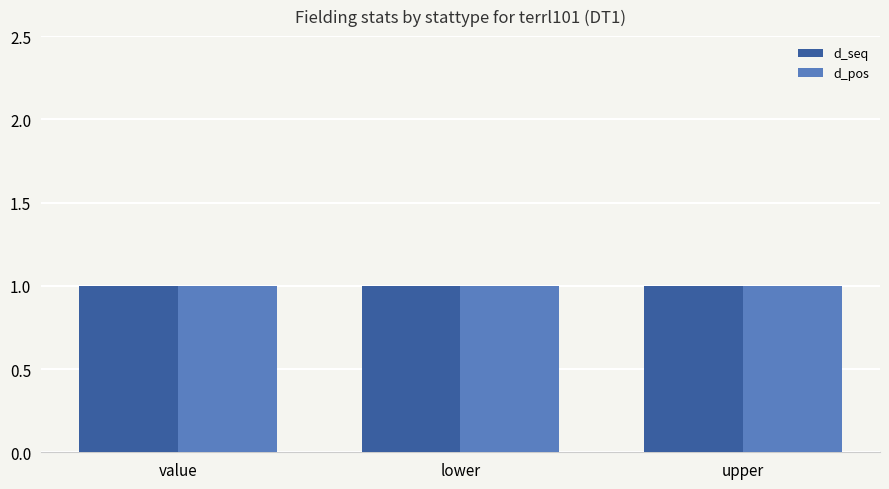

What is the label of the 2nd bar from the left?

lower